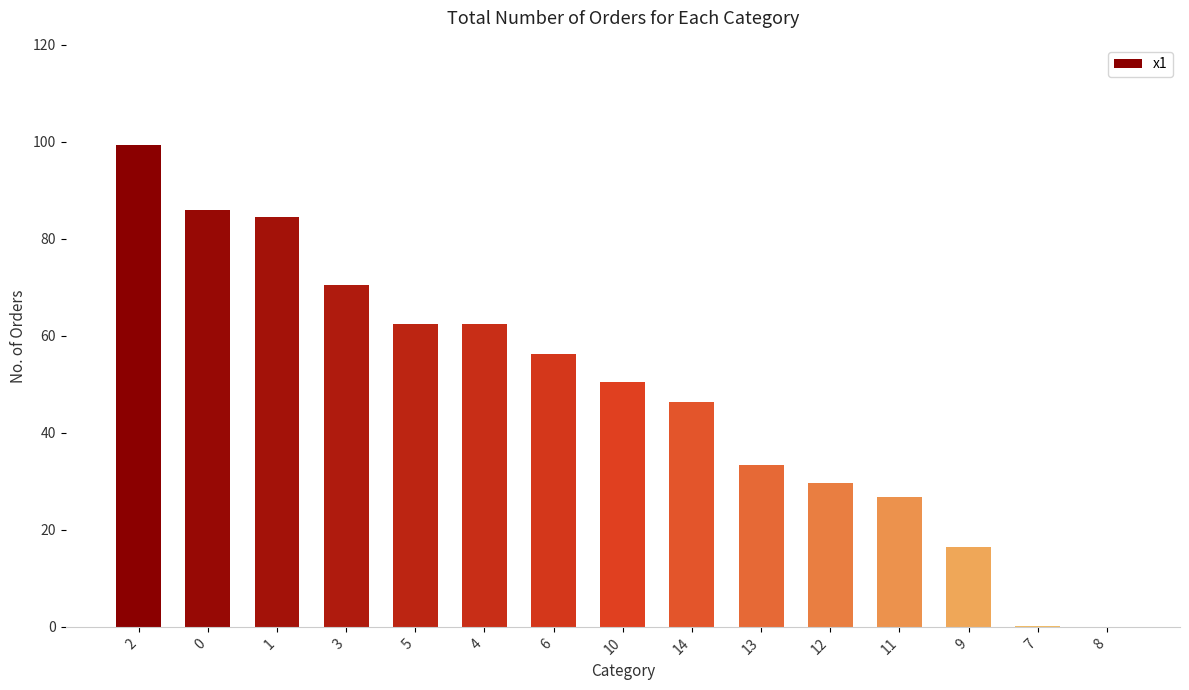

Where is the data nearest to the value 49?

10